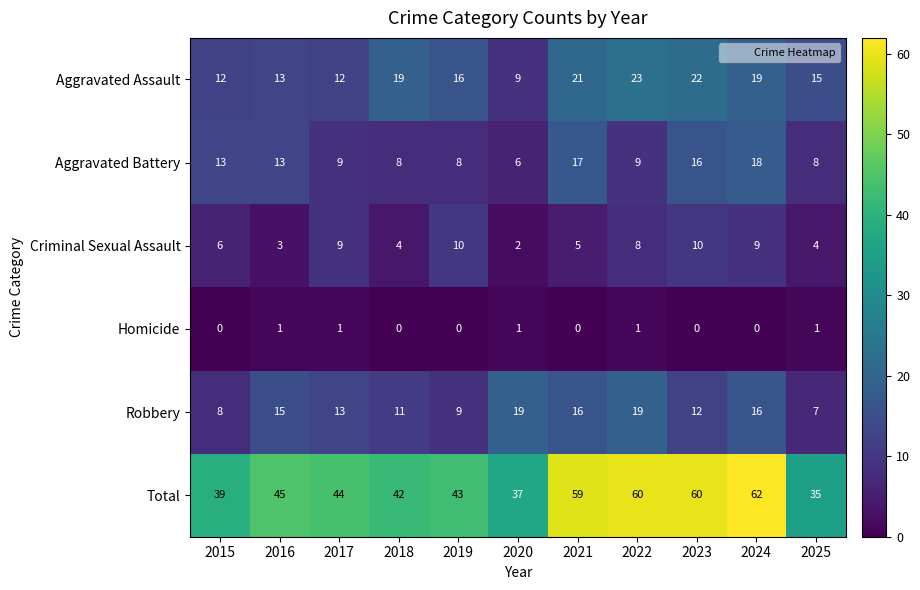

Which series has the widest spread of values?

Total